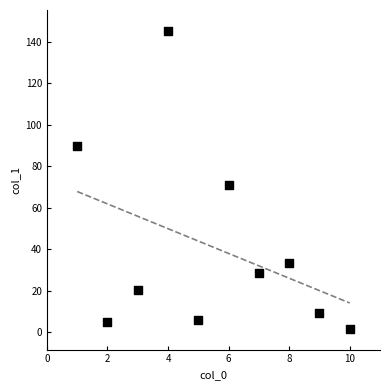

What is the range of Y values (max minus min)?

143.7